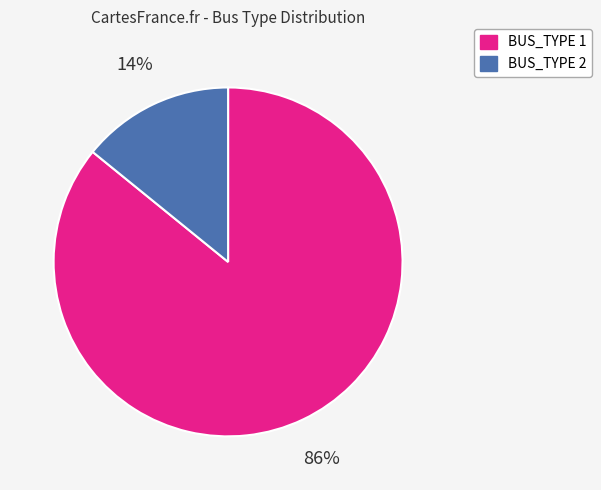

To the nearest percent, what percentage of the pie is BUS_TYPE 2?

14%